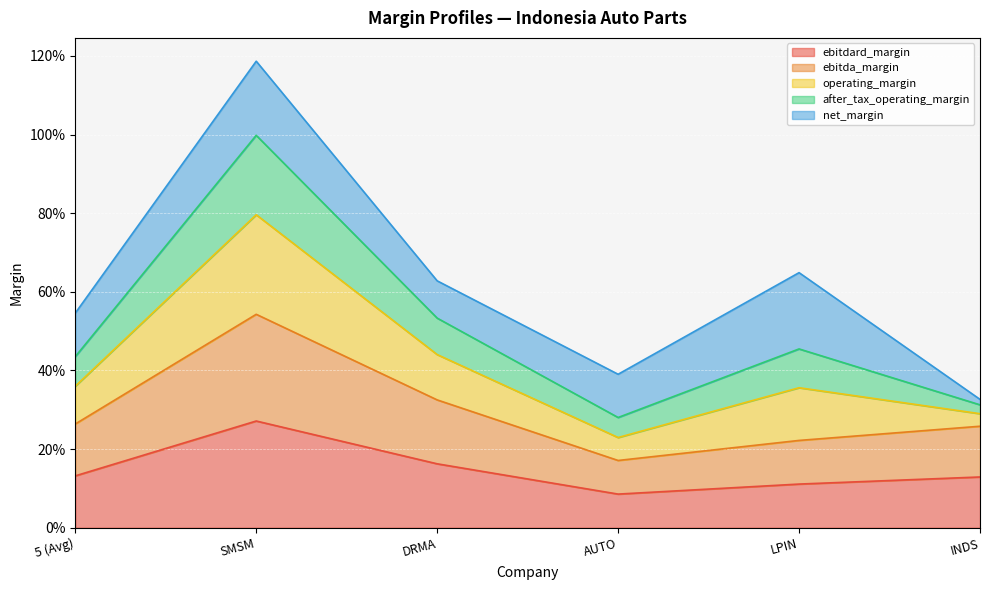

What is the label of the 5th point from the left?

LPIN